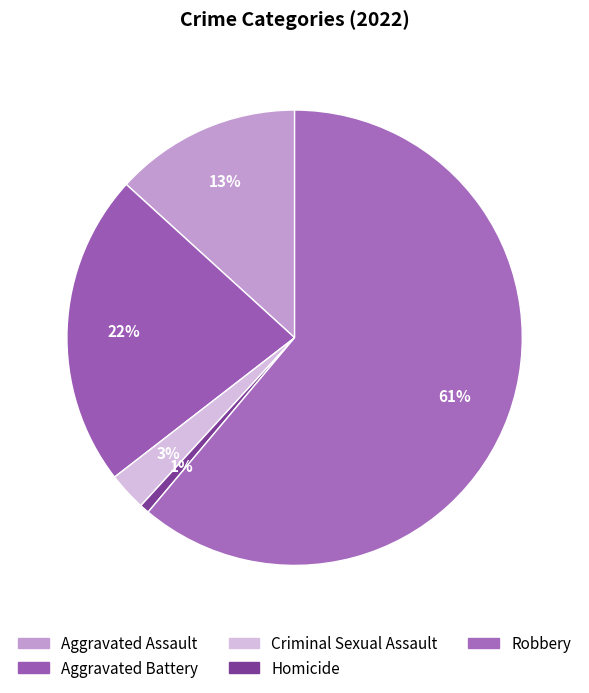

Count the number of slices in the pie.

5